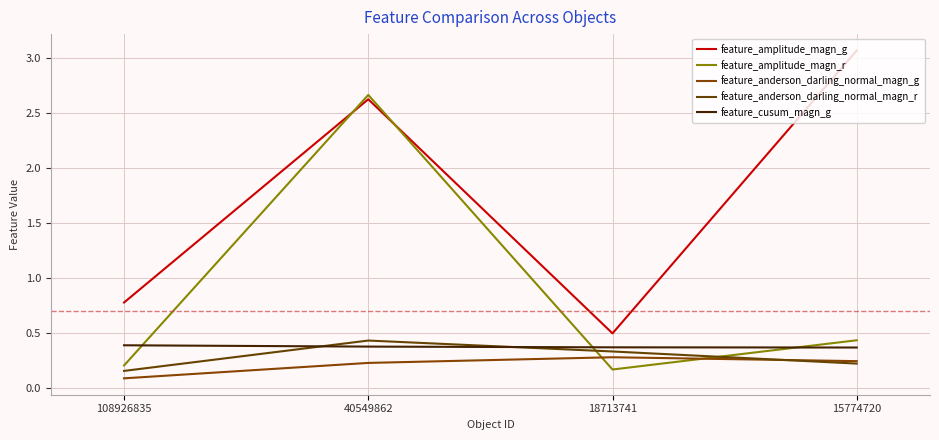

How many feature_anderson_darling_normal_magn_r values are between 0 and 1?

4